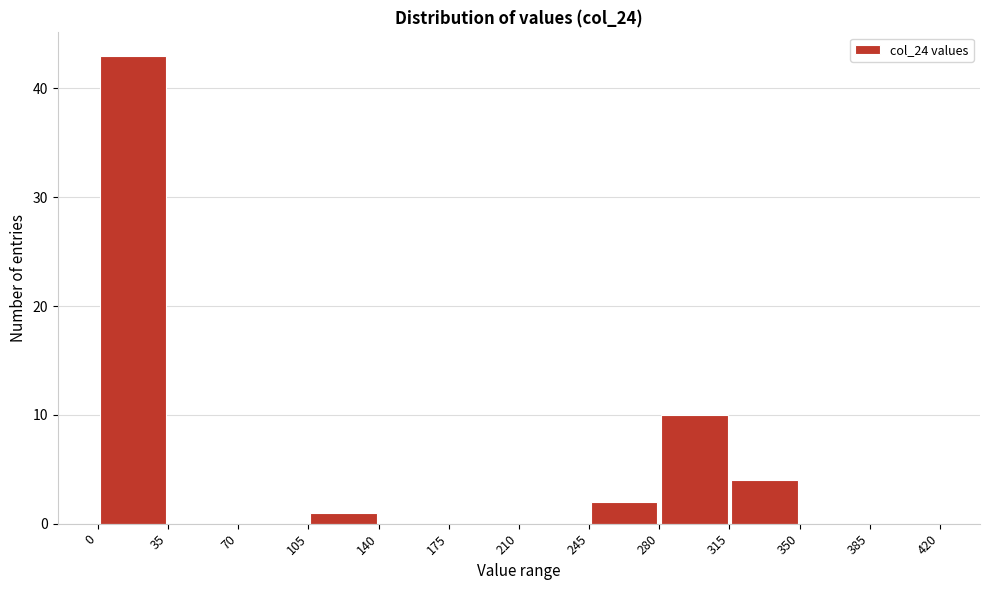

Reading left to right, transcribe this chart: for each bar, give the range it covers on the x-axis and its height. The values are not printed on the chart, so give them approximately, as read against the axis.

0 to 35: 43
35 to 70: 0
70 to 105: 0
105 to 140: 1
140 to 175: 0
175 to 210: 0
210 to 245: 0
245 to 280: 2
280 to 315: 10
315 to 350: 4
350 to 385: 0
385 to 420: 0